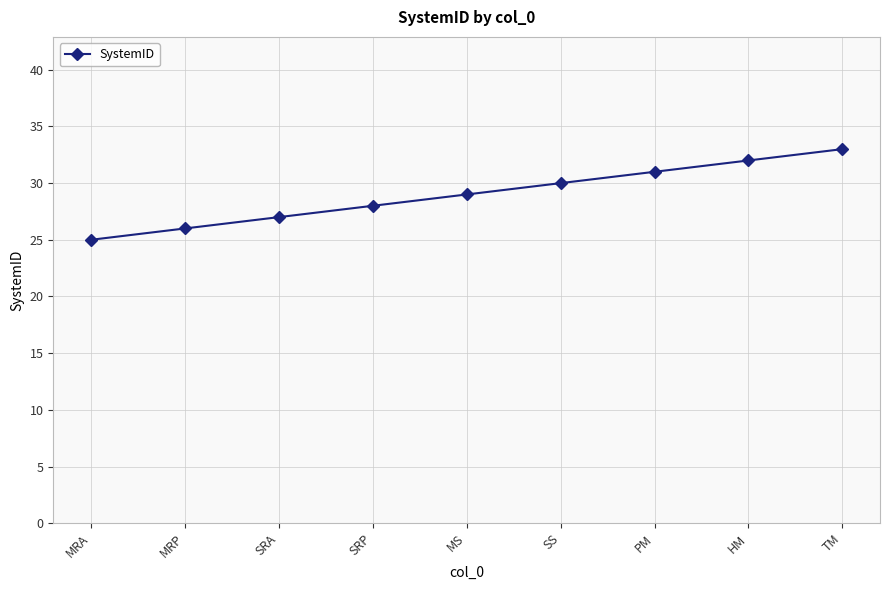

What is the average value?

29